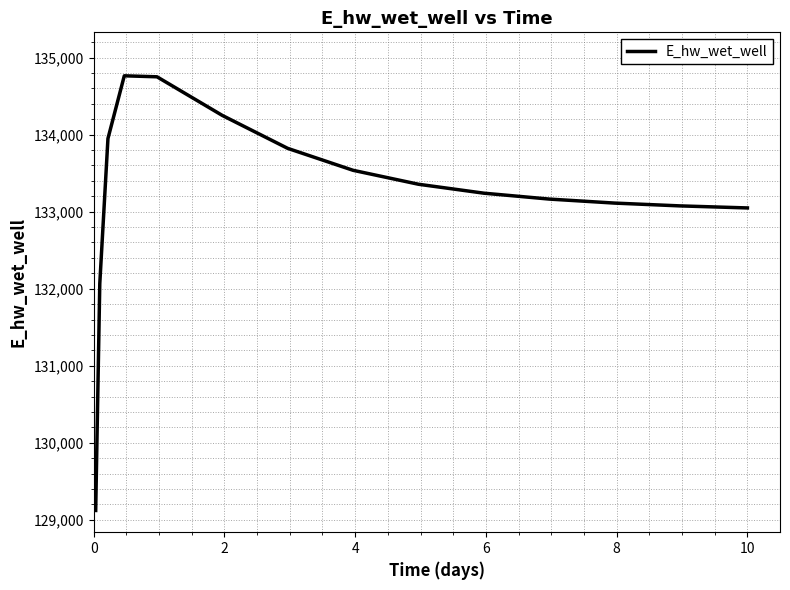

What is the greatest value displayed?

134763.9